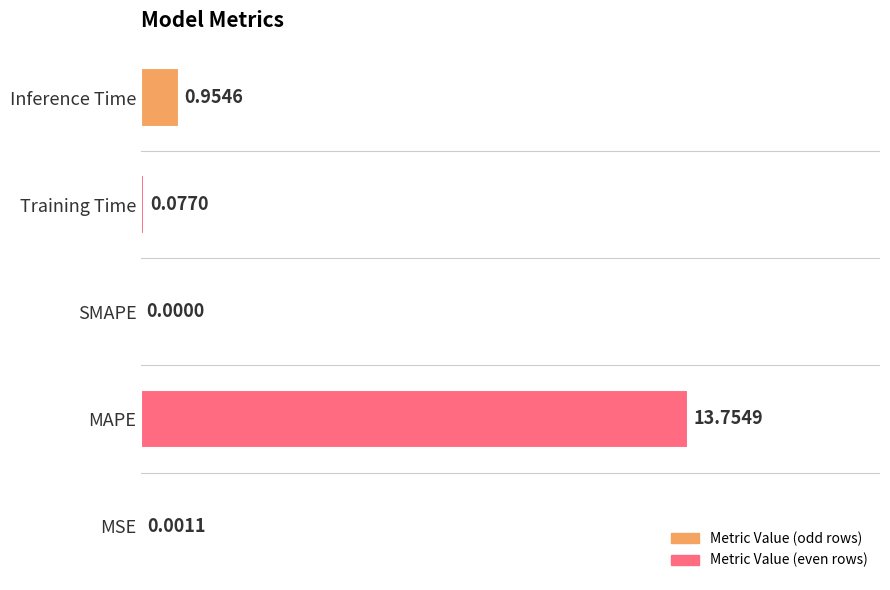

Between MSE and MAPE, which is larger?

MAPE